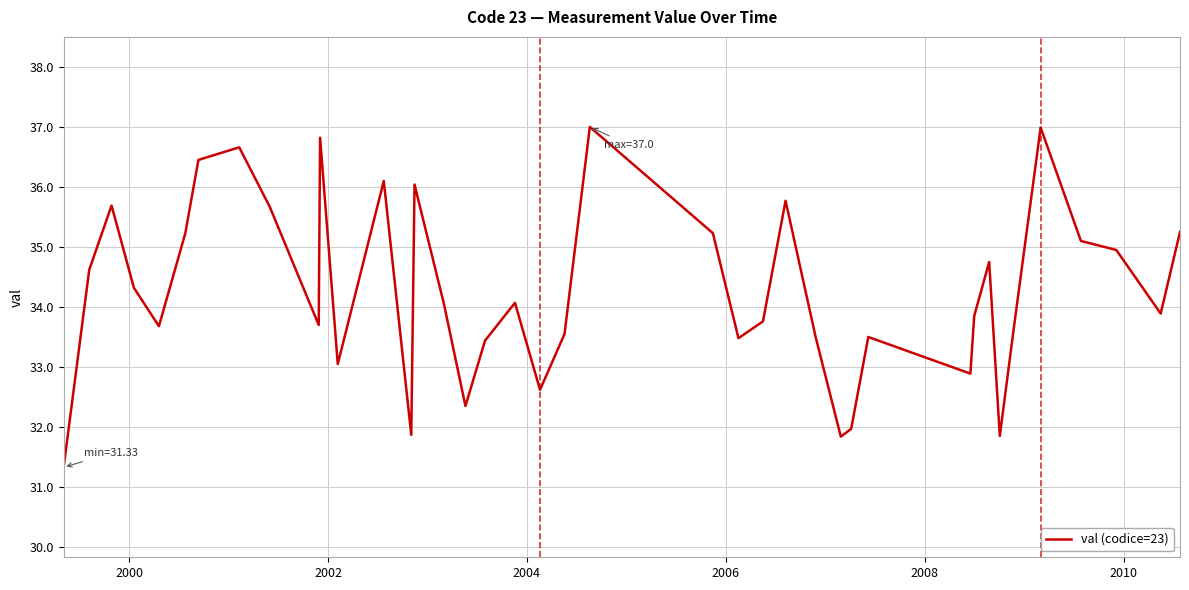

What is the smallest value displayed?

31.3